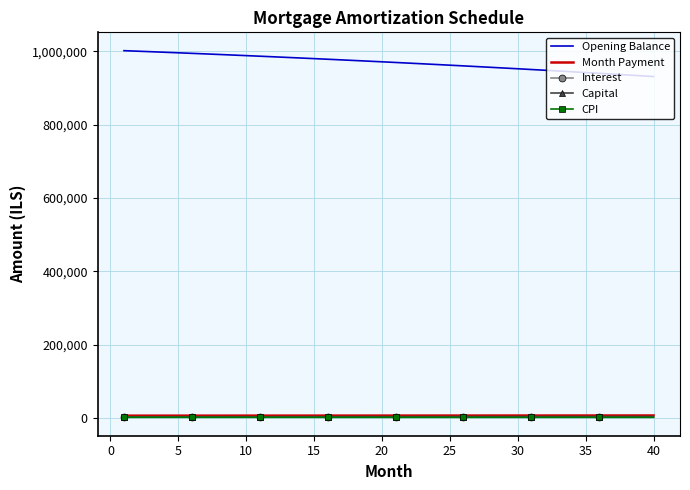

Which series has the largest range (max minus min)?

Opening Balance